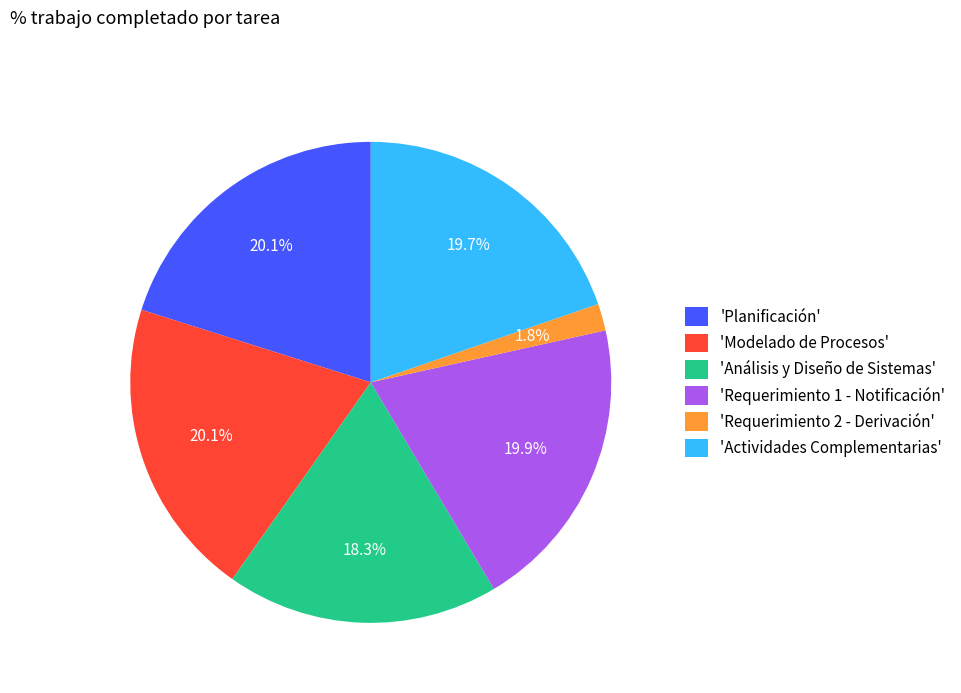

Which slice is the smallest?

'Requerimiento 2 - Derivación'